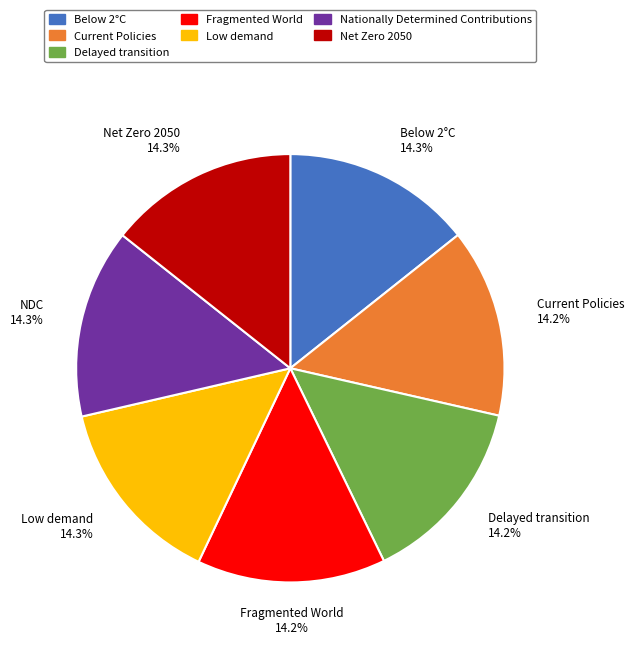

Does Current Policies represent more than half of the total?

No